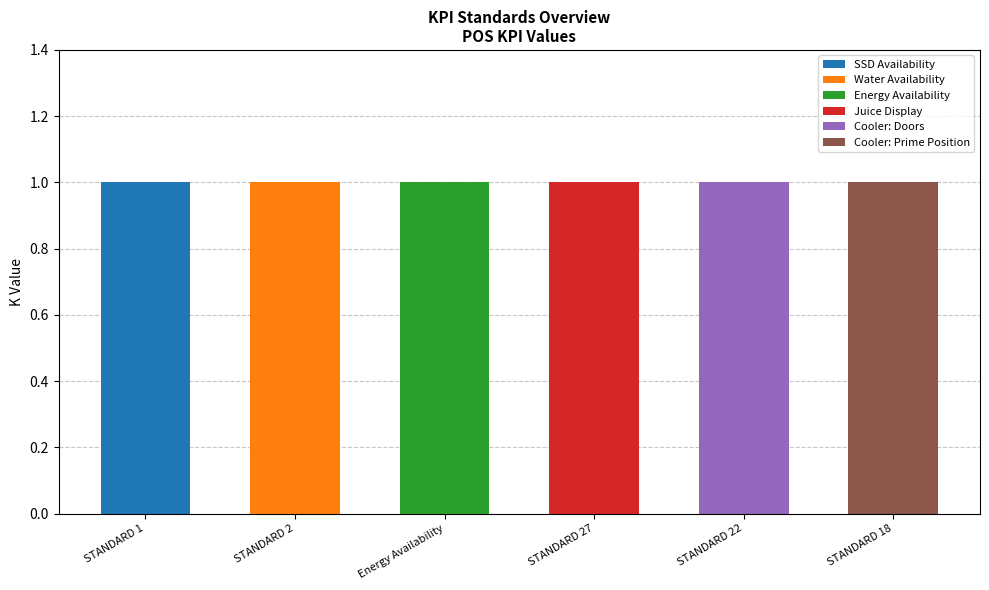

At which label does SSD Availability reach its peak?

STANDARD 1